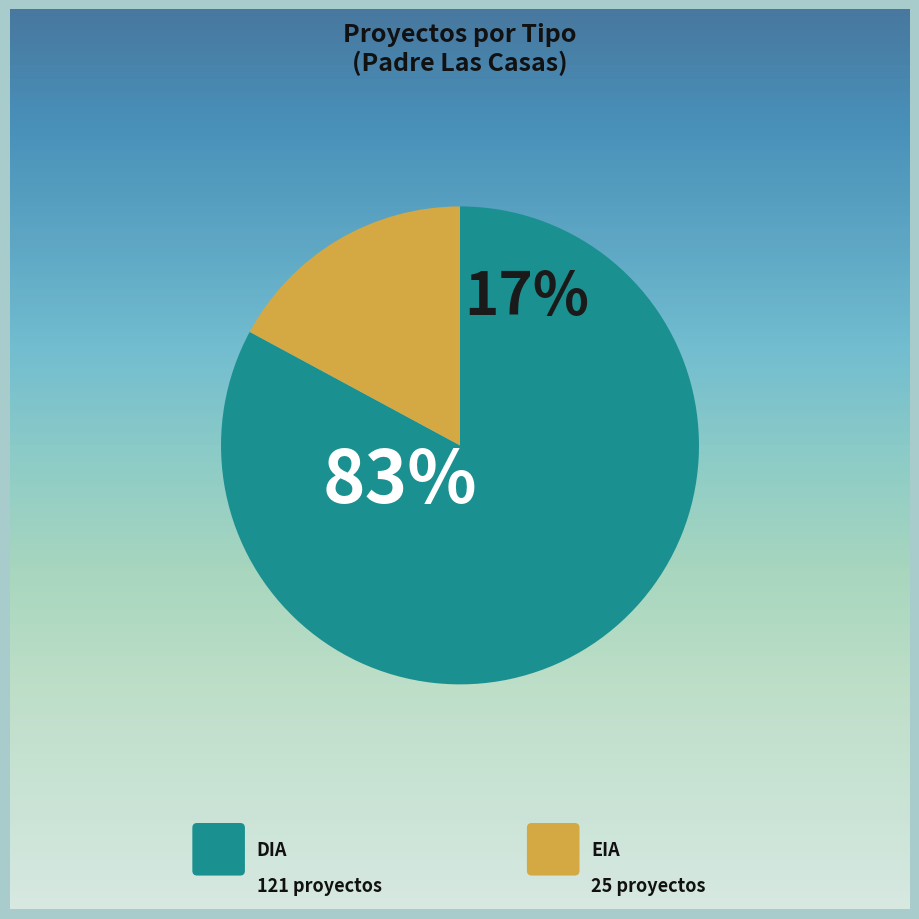

To the nearest percent, what percentage of the pie is EIA?

17%